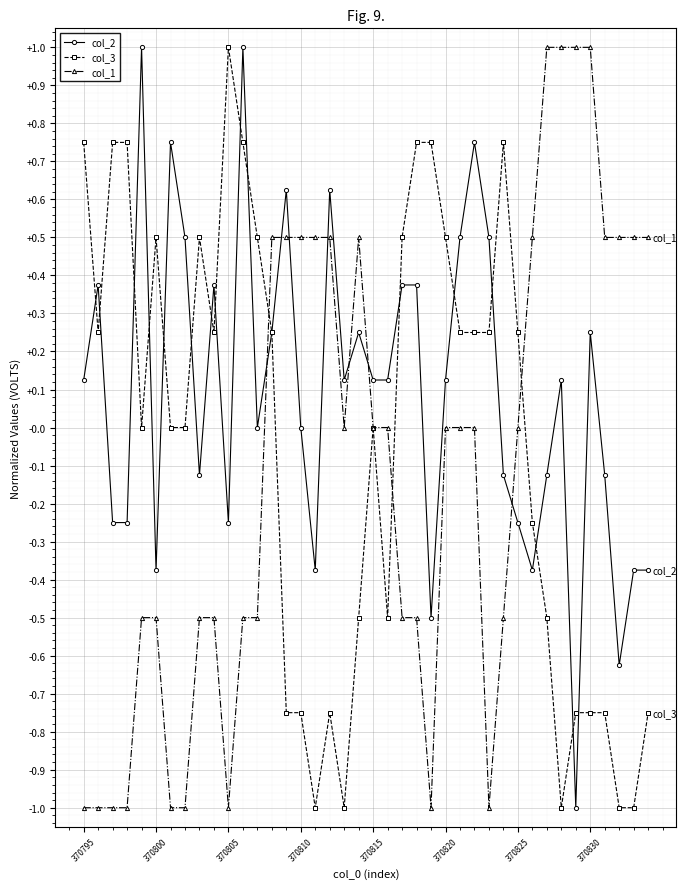

After their last crossing, which series has the higher values: col_1 or col_2?

col_1